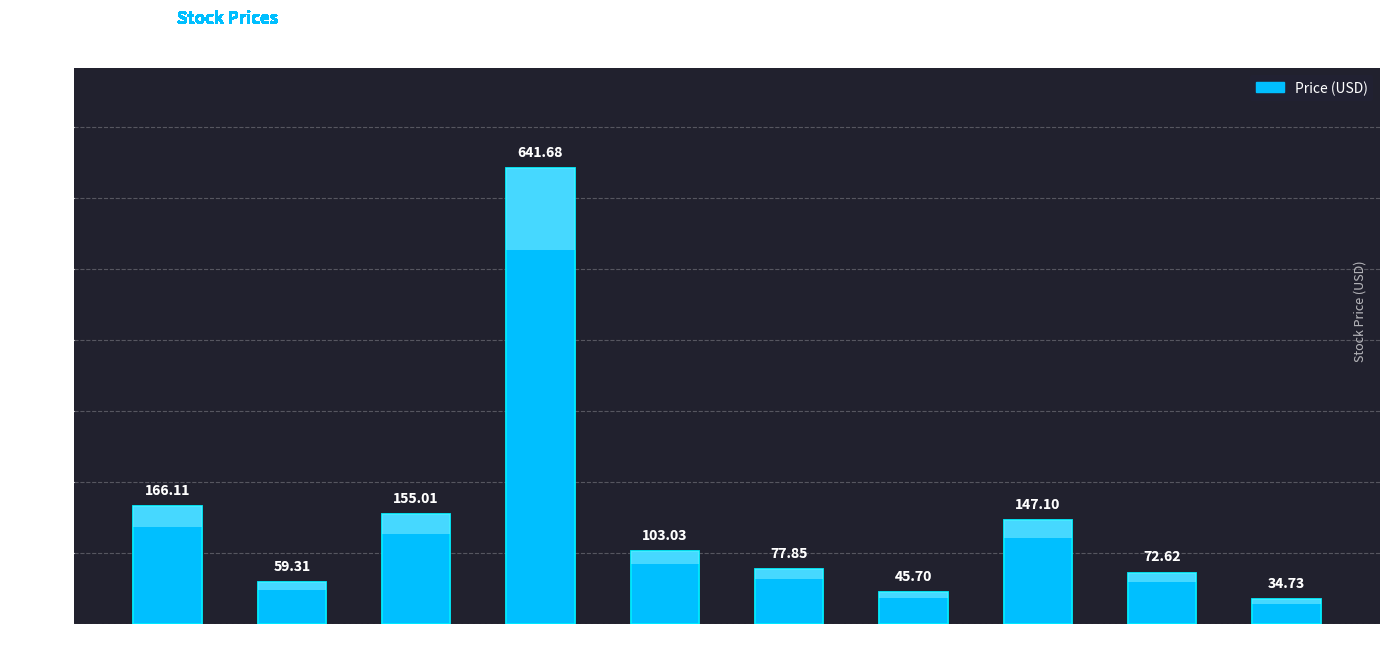

Rank the categories by value from lowest to highest.

WMI, BAC, AIG, USO, IWM, IBM, SPY, EEM, AAPL, GOOG